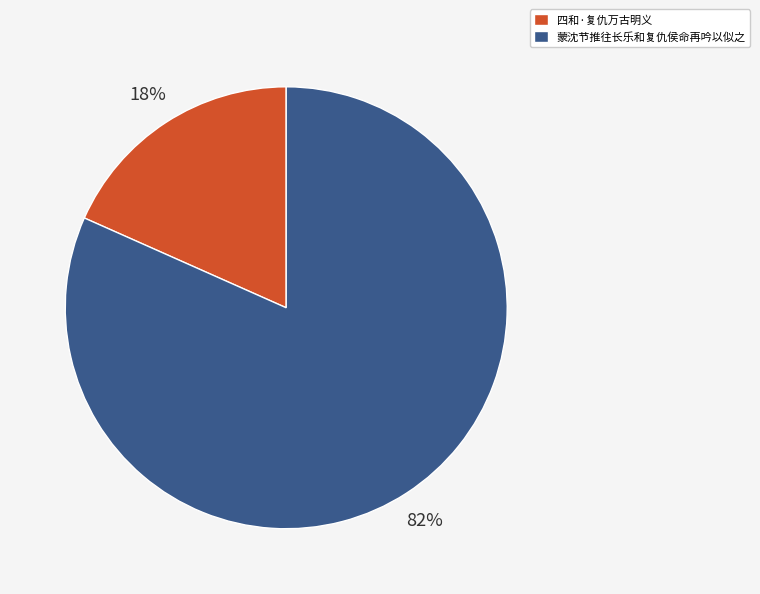

Which category accounts for the majority?

蒙沈节推往长乐和复仇侯命再吟以似之